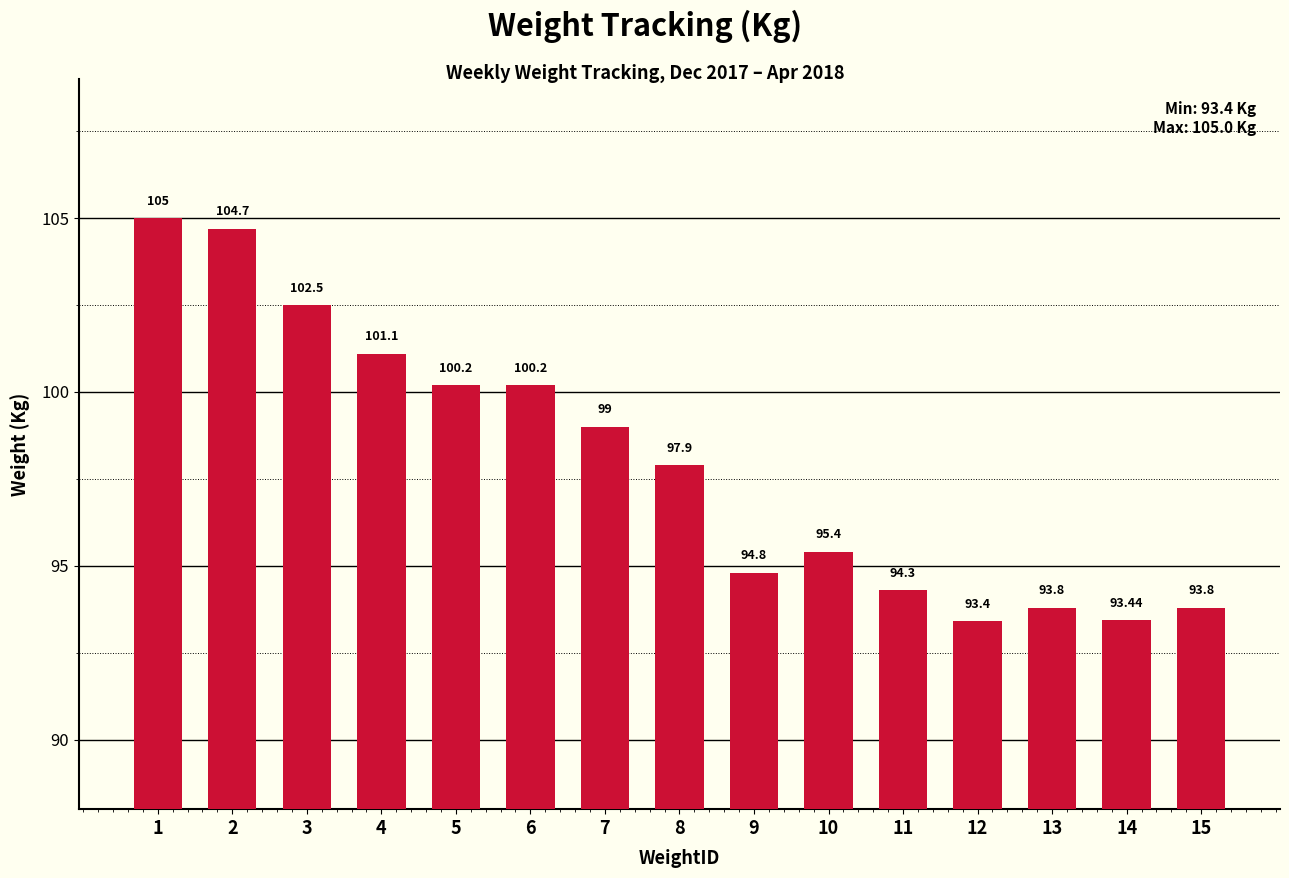

What is the sum of all values?

1469.5